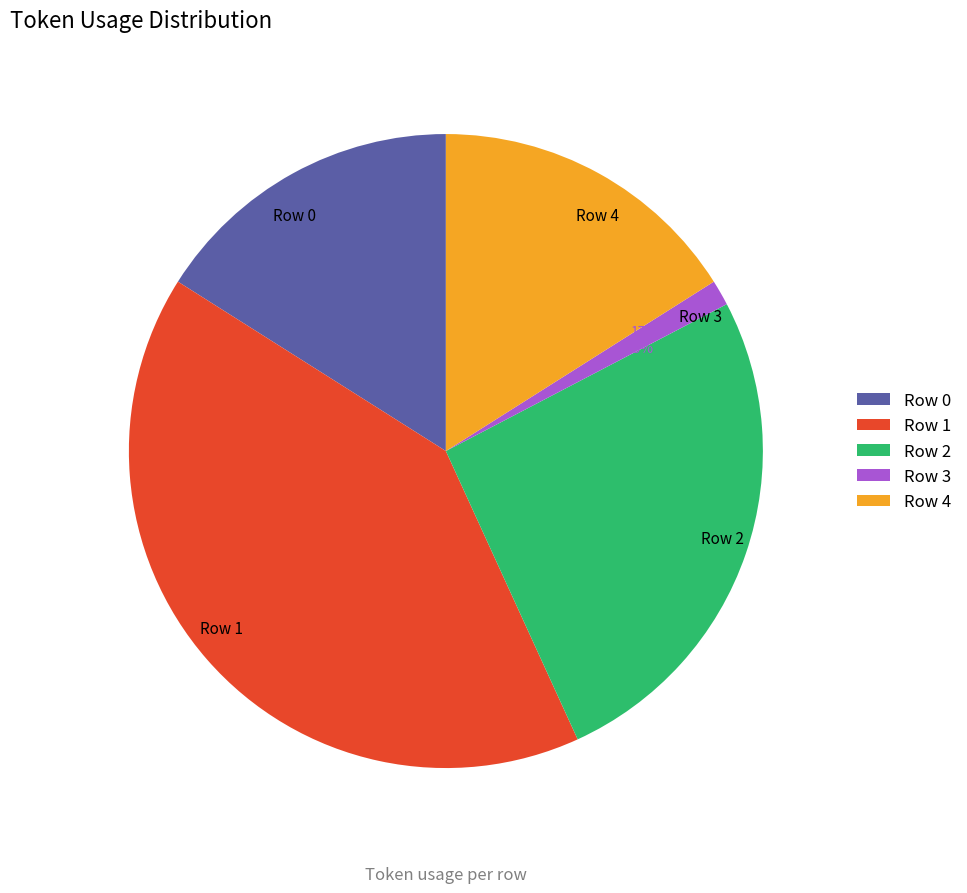

How many segments does this pie chart have?

5